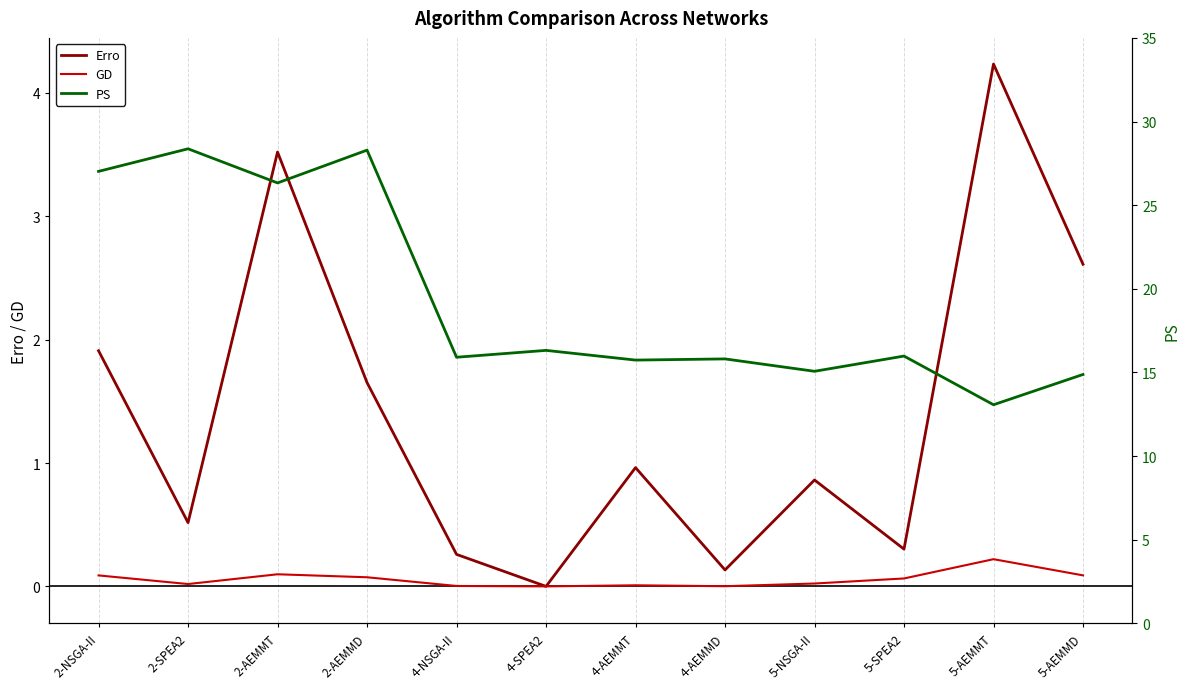

Reading left to right, what are all the values shown in this chart?

Erro: 2-NSGA-II=1.9	2-SPEA2=0.5	2-AEMMT=3.5	2-AEMMD=1.7	4-NSGA-II=0.3	4-SPEA2=0.0	4-AEMMT=1.0	4-AEMMD=0.1	5-NSGA-II=0.9	5-SPEA2=0.3	5-AEMMT=4.2	5-AEMMD=2.6
GD: 2-NSGA-II=0.1	2-SPEA2=0.0	2-AEMMT=0.1	2-AEMMD=0.1	4-NSGA-II=0.0	4-SPEA2=0.0	4-AEMMT=0.0	4-AEMMD=0.0	5-NSGA-II=0.0	5-SPEA2=0.1	5-AEMMT=0.2	5-AEMMD=0.1
PS: 2-NSGA-II=27.0	2-SPEA2=28.4	2-AEMMT=26.3	2-AEMMD=28.3	4-NSGA-II=15.9	4-SPEA2=16.3	4-AEMMT=15.7	4-AEMMD=15.8	5-NSGA-II=15.1	5-SPEA2=16.0	5-AEMMT=13.1	5-AEMMD=14.9